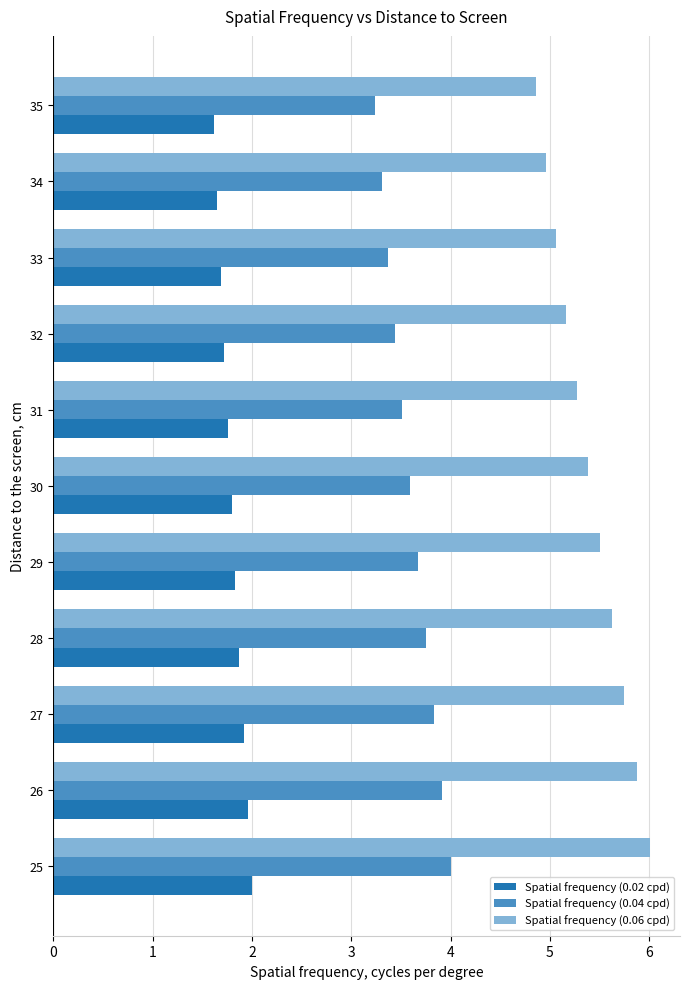

Which series has the widest spread of values?

Spatial frequency (0.06 cpd)